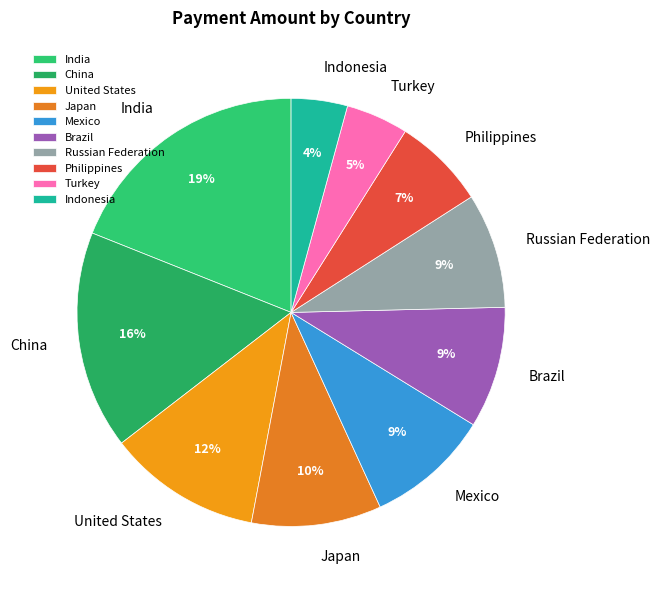

What is the largest slice in the pie chart?

India